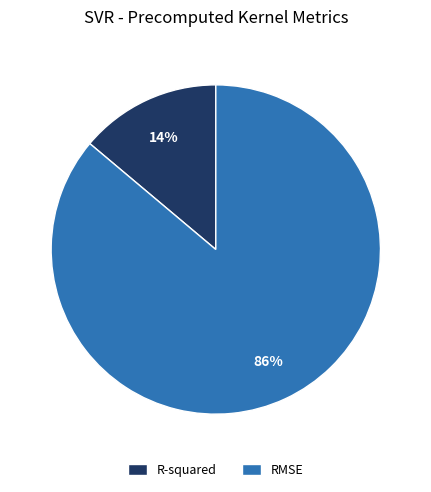

Which slice is the smallest?

R-squared